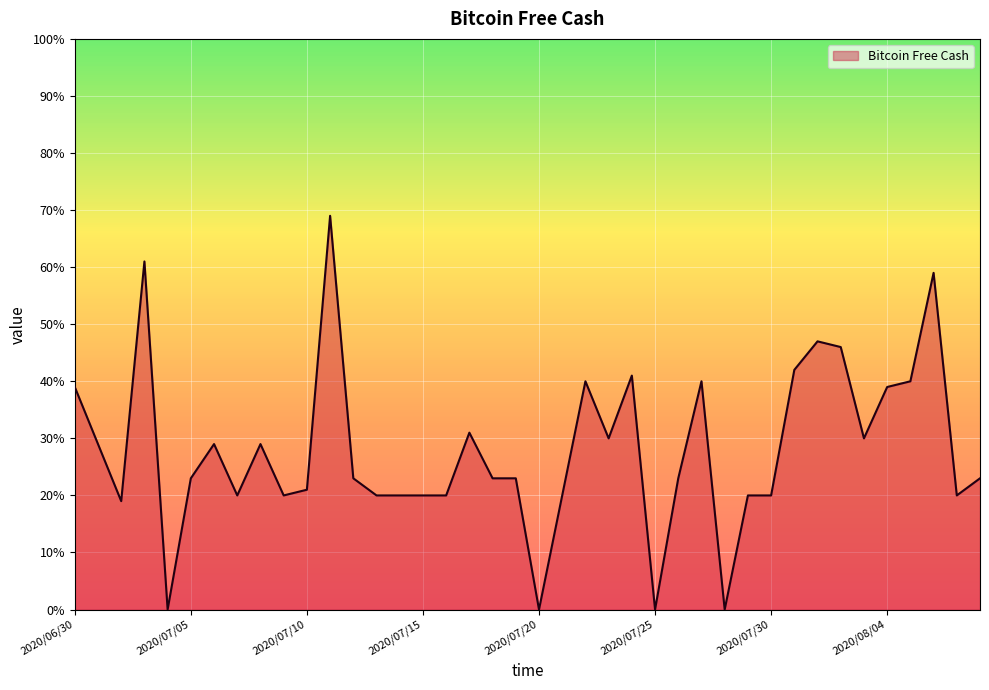

What is the maximum value shown in the chart?

69